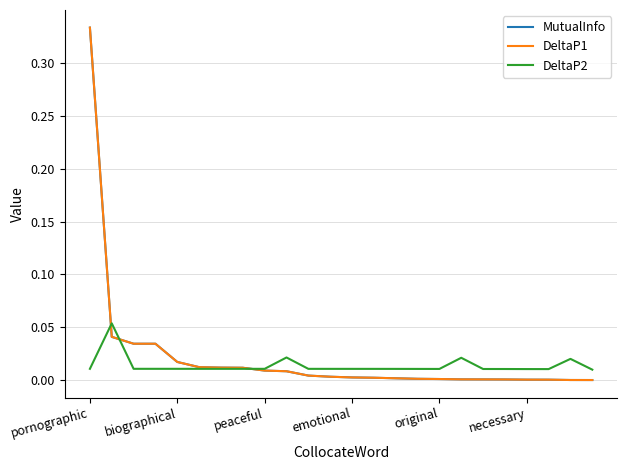

Does the chart display data point markers on the line(s)?

No